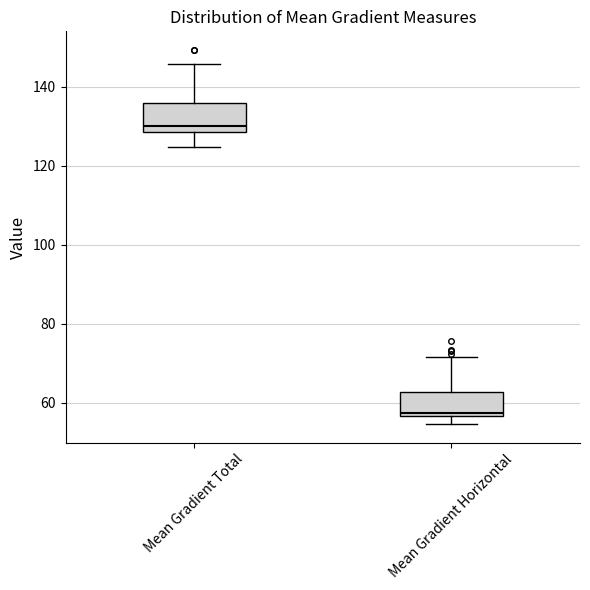

Reading left to right, read every box against the y-axis: the position of its median line, the range the box covers, and the ends of its whiskers. The values are not printed on the chart, so give them approximately, as read against the axis.

Mean Gradient Total: median 130, box 128 to 136, whiskers 124 to 146
Mean Gradient Horizontal: median 58, box 56 to 62, whiskers 54 to 72